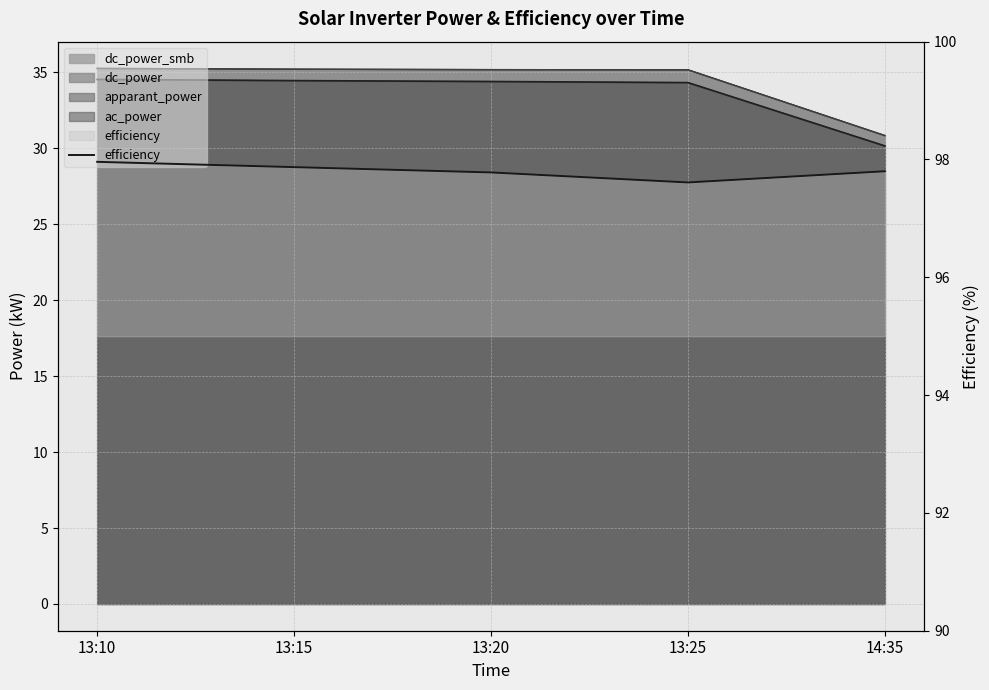

Reading left to right, extract all data points from this chart.

13:10=98.0	13:15=97.9	13:20=97.8	13:25=97.6	14:35=97.8